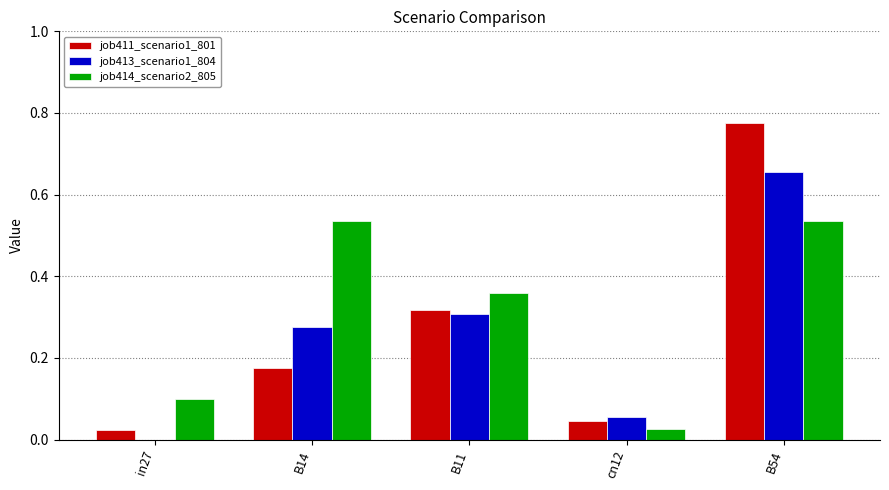

The job413_scenario1_804 series shows 0.1 at B14. True or false?

False